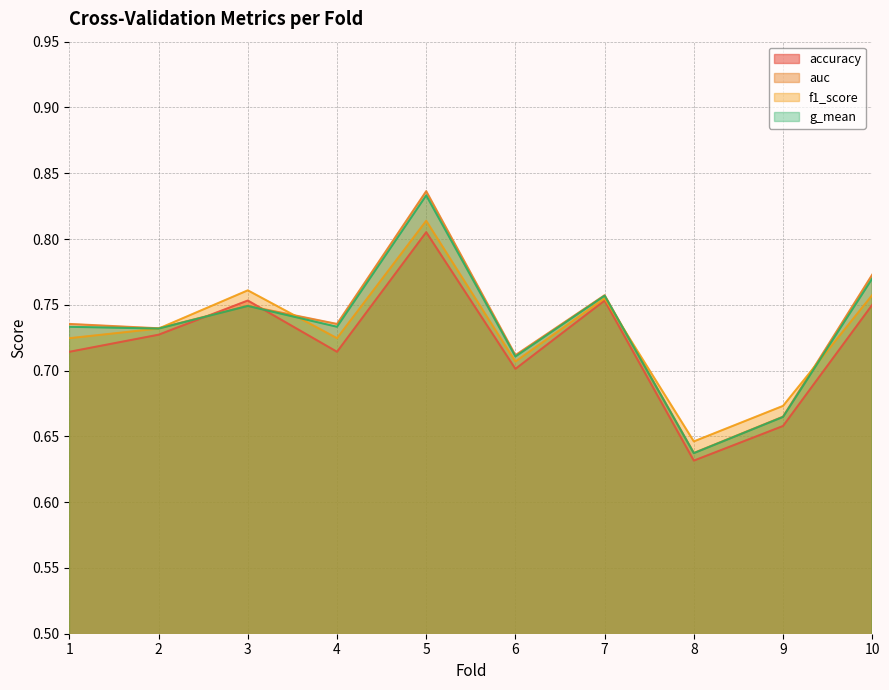

Which category has the highest value in the auc series?

5